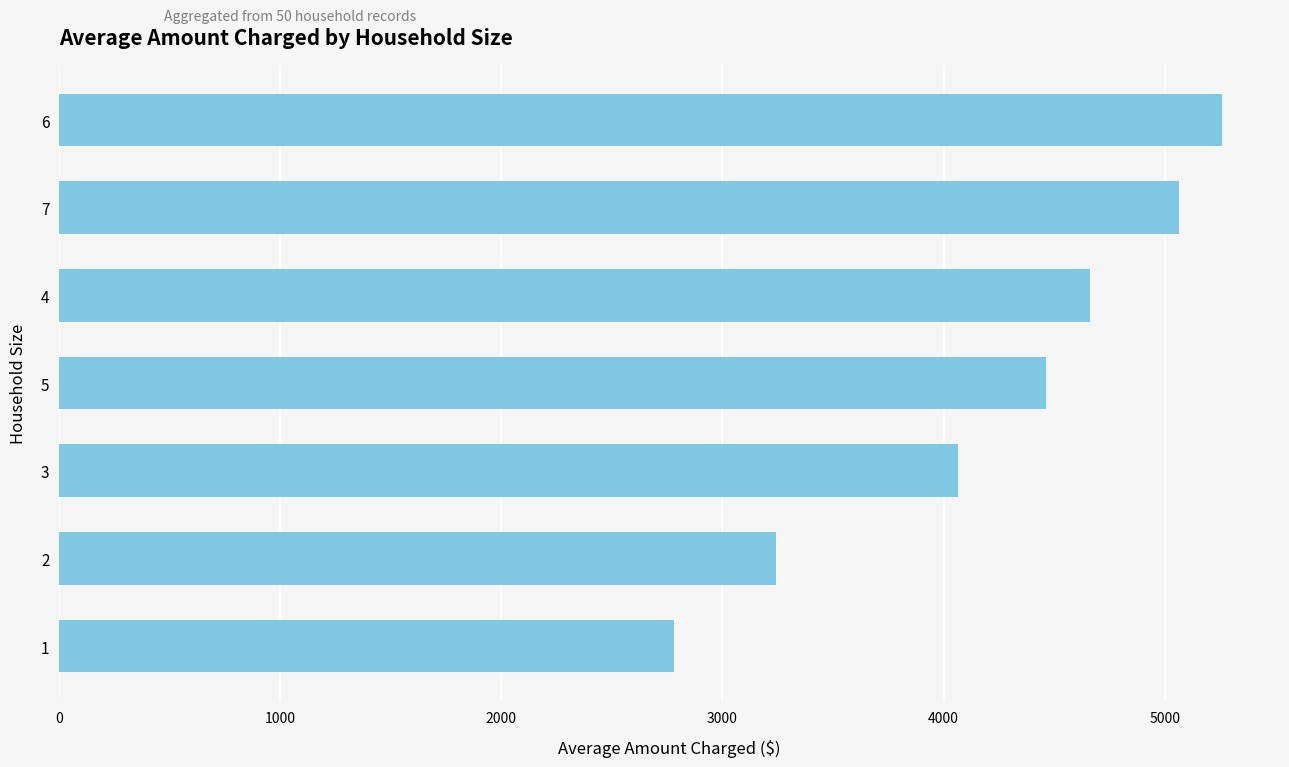

Approximately how many times larger is the value at 4 compared to 1?

1.7